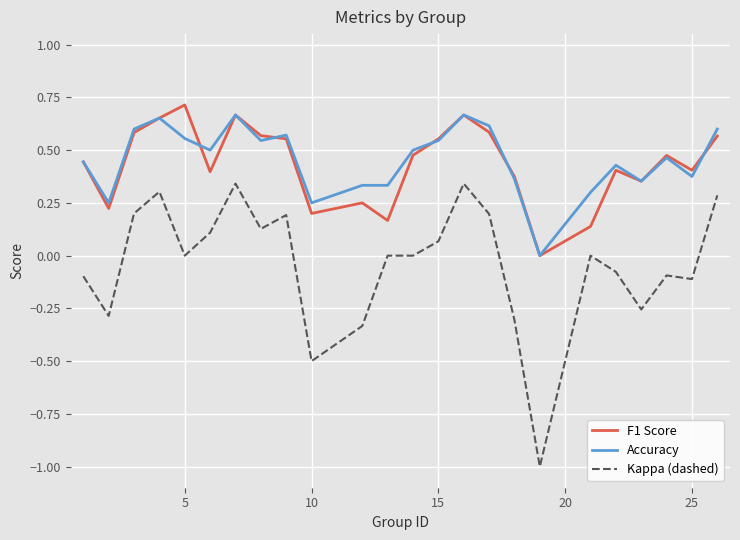

Which series has the widest spread of values?

Kappa (dashed)